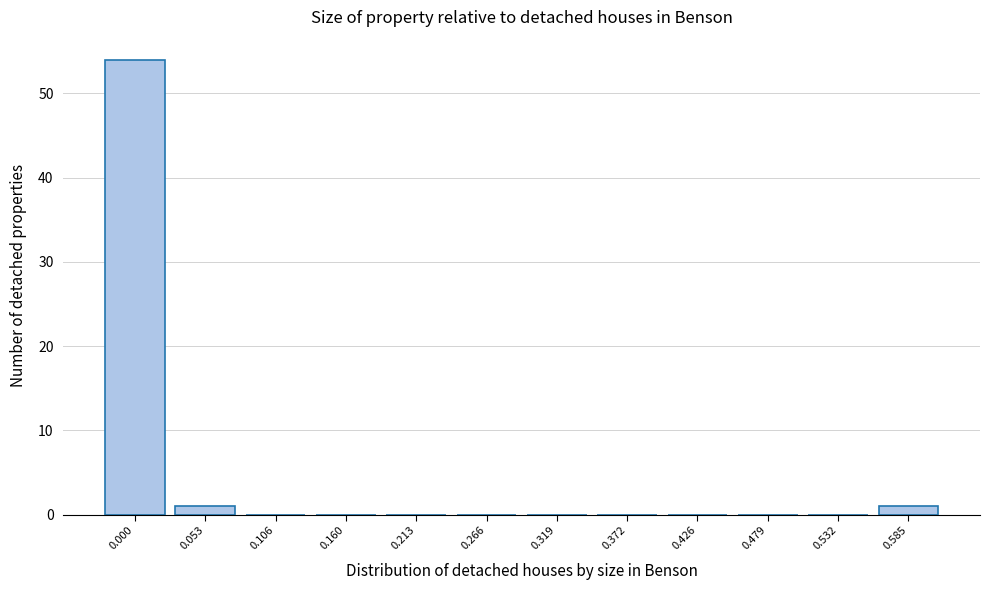

Reading left to right, what are all the values shown in this chart?

0.000=54	0.053=1	0.106=0	0.160=0	0.213=0	0.266=0	0.319=0	0.372=0	0.426=0	0.479=0	0.532=0	0.585=1